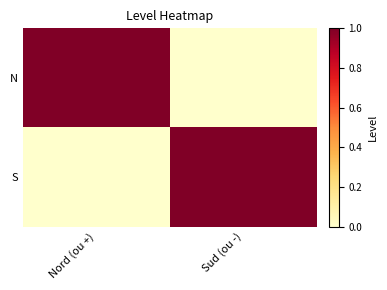

Rank the series by their maximum value, from lowest to highest.

N, S